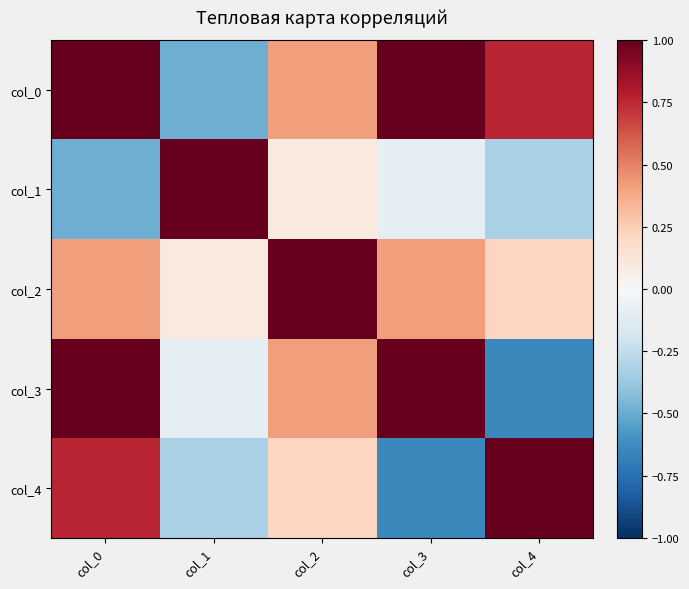

Rank the series by their maximum value, from lowest to highest.

col_0, col_1, col_2, col_3, col_4